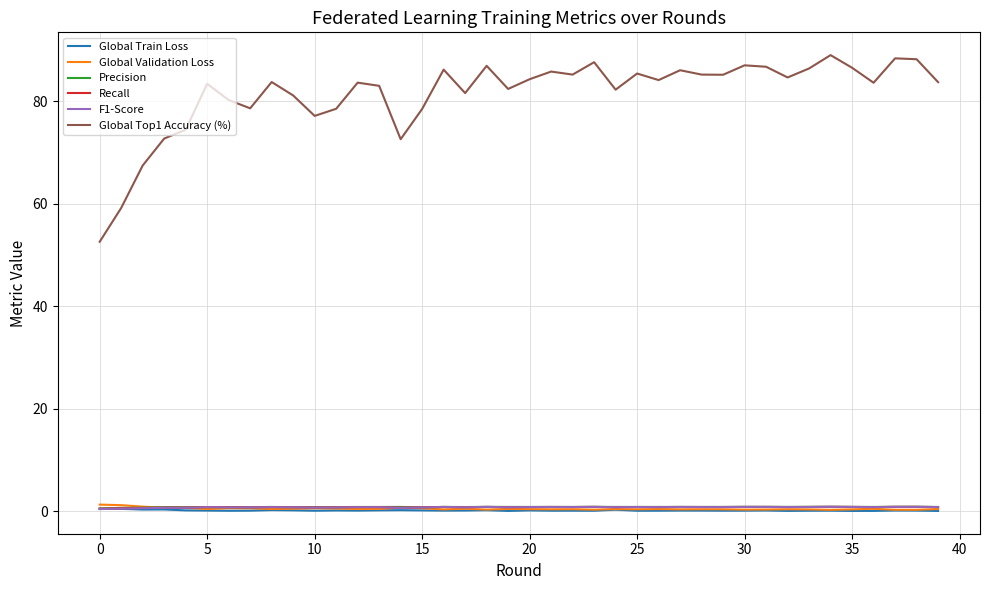

Does the chart have visible grid lines?

Yes